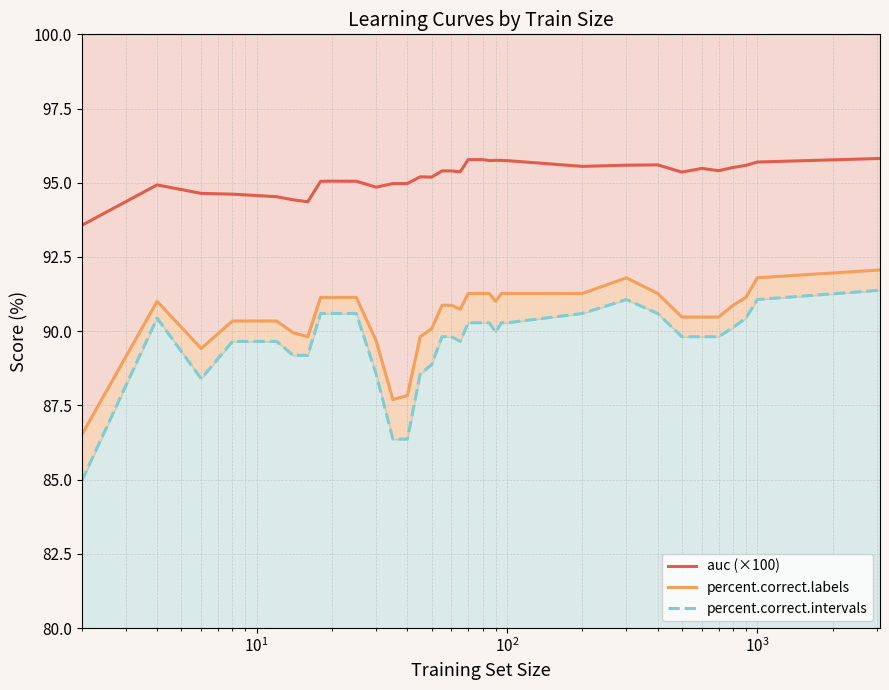

What is the minimum value for auc (×100)?

93.6